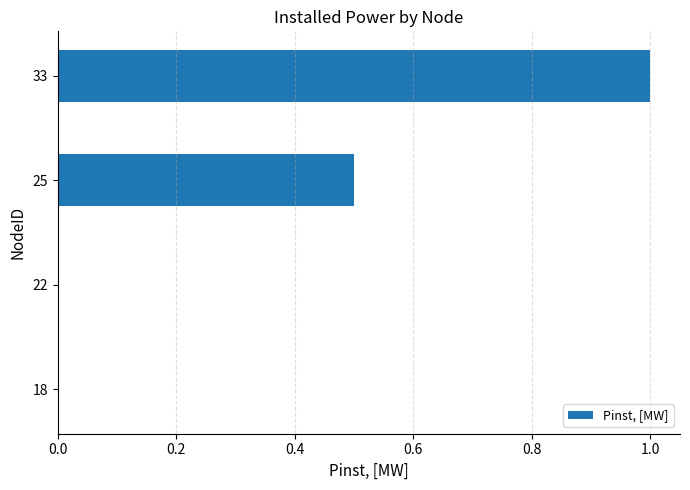

Count the values in the range 0 to 1.

4